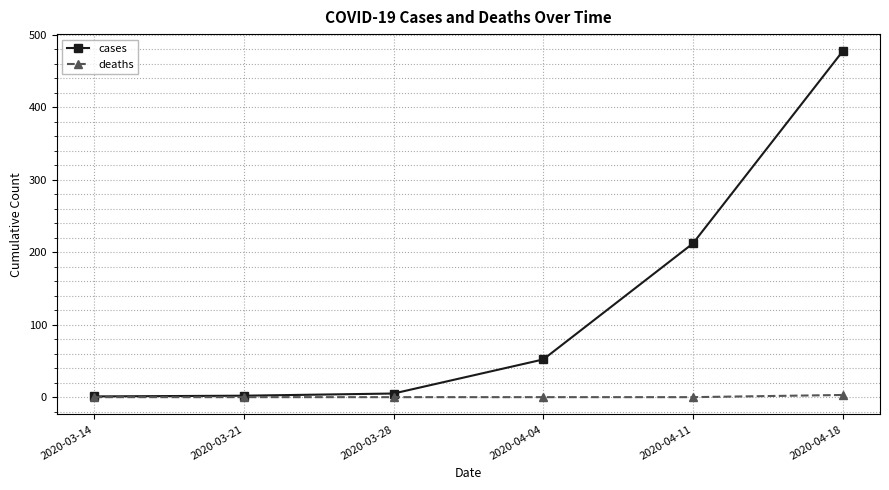

Which series has the largest range (max minus min)?

cases